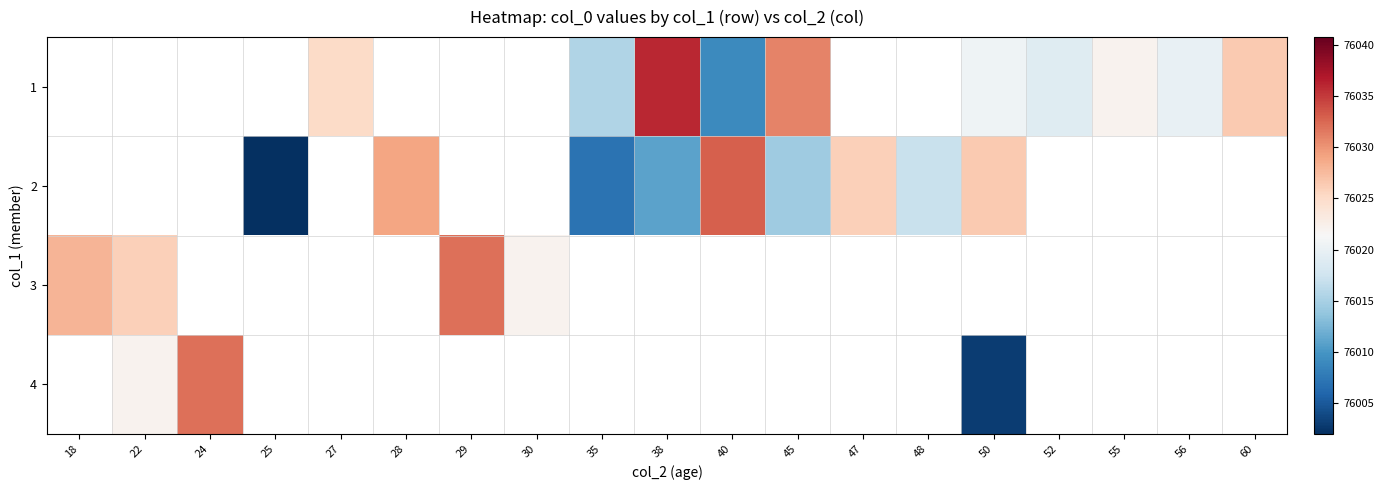

At which label does 3 reach its peak?

29